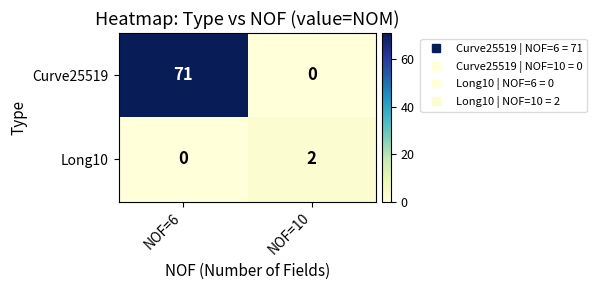

Reading left to right, transcribe all the data shown in this chart.

Curve25519: NOF=6=71	NOF=10=0
Long10: NOF=6=0	NOF=10=2